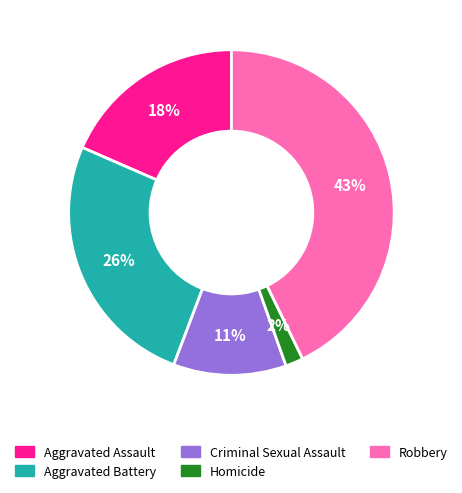

Between Robbery and Aggravated Battery, which is larger?

Robbery